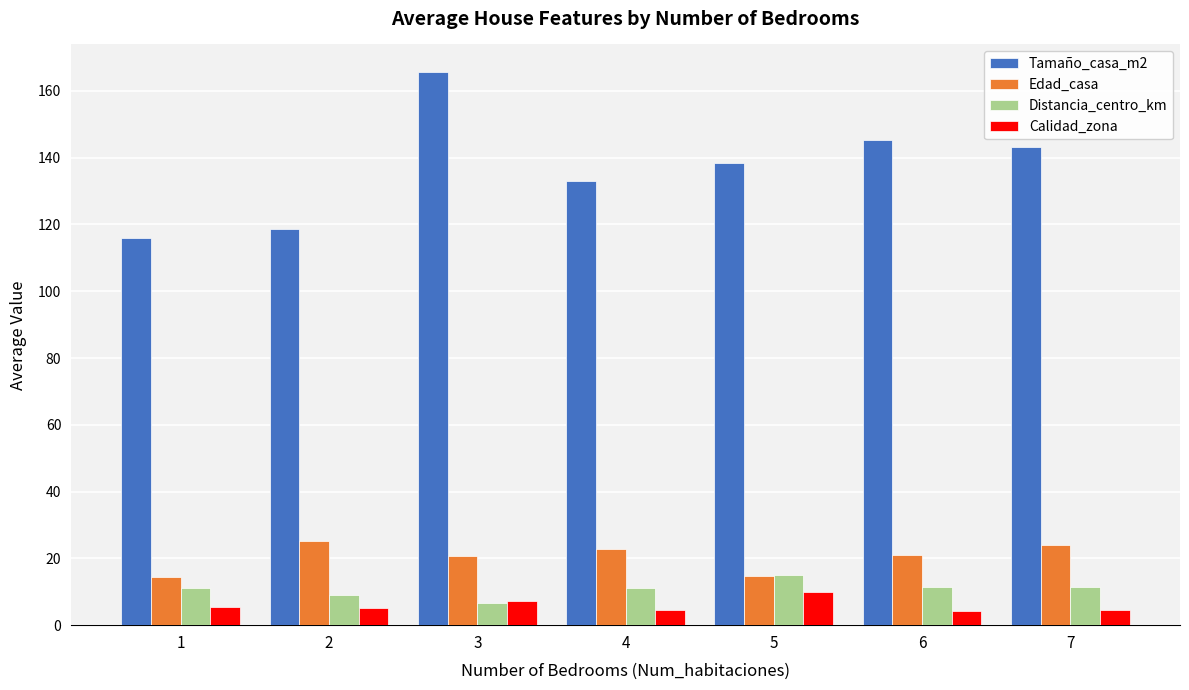

What is the value of the Edad_casa bar at the 1st from the left?

14.3